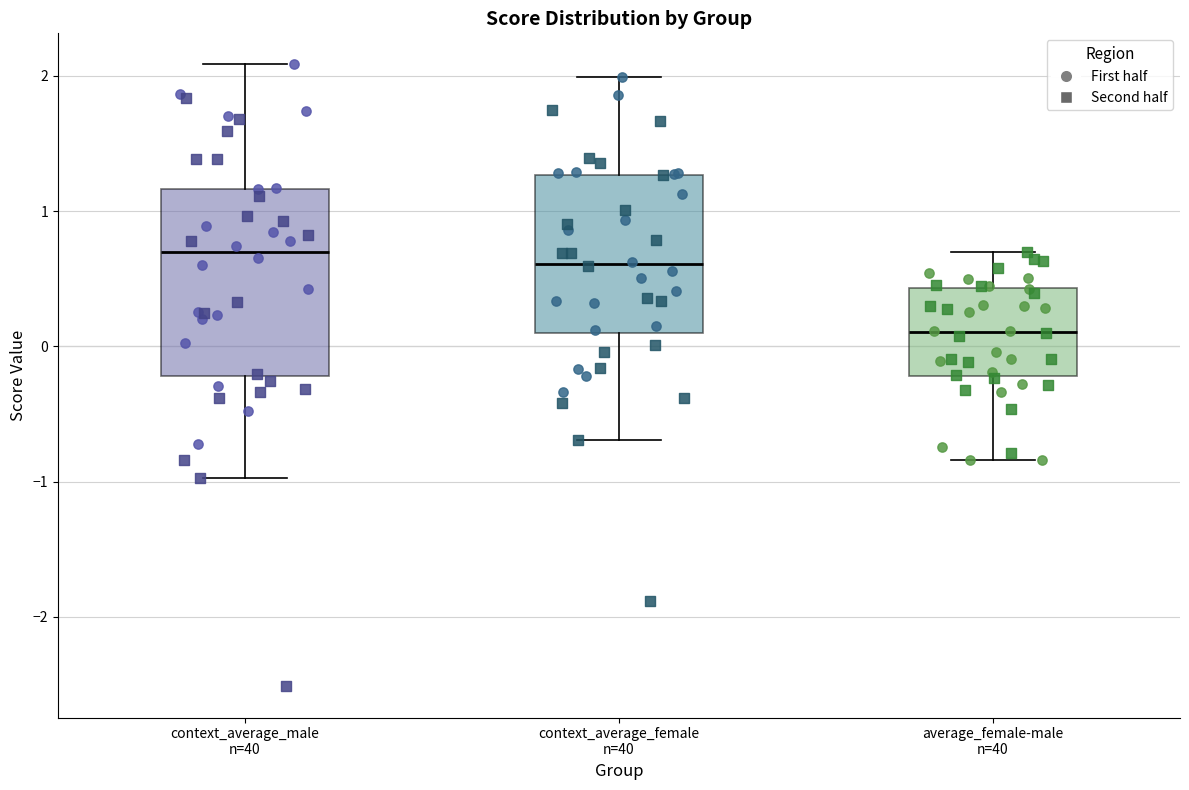

Reading left to right, transcribe this box plot: for each box, give where its median line is, the range the box spans, and where its two whiskers end, as read against the y-axis. The values are not printed on the chart, so give them approximately, as read against the axis.

context_average_male n=40: median 0.7, box -0.2 to 1.2, whiskers -1.0 to 2.1
context_average_female n=40: median 0.6, box 0.1 to 1.3, whiskers -0.7 to 2.0
average_female-male n=40: median 0.1, box -0.2 to 0.4, whiskers -0.8 to 0.7